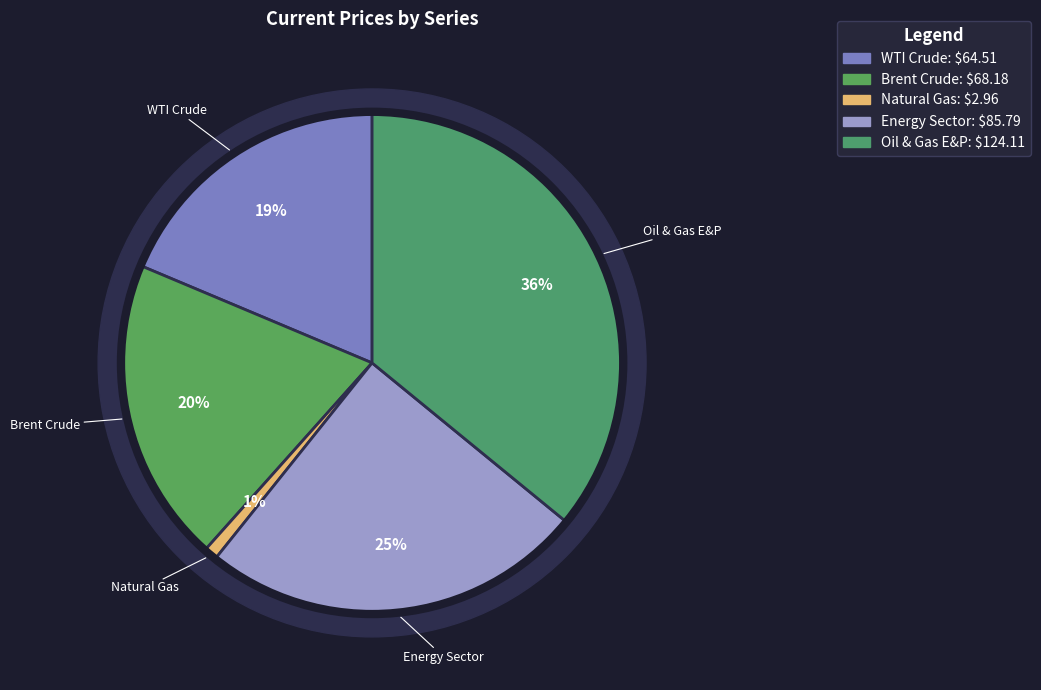

How many slices are in this pie chart?

5